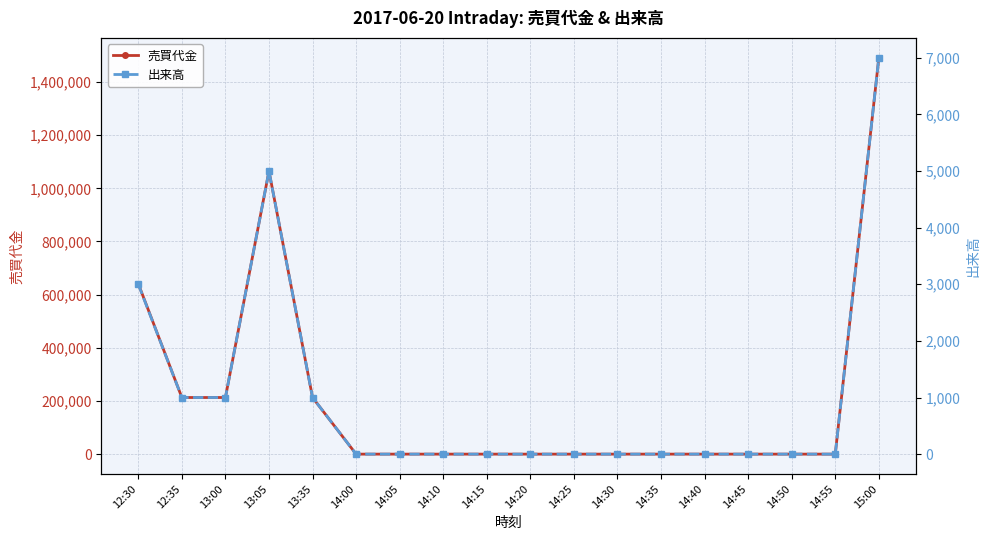

What is the difference between the maximum and minimum values in the 出来高 series?

7000